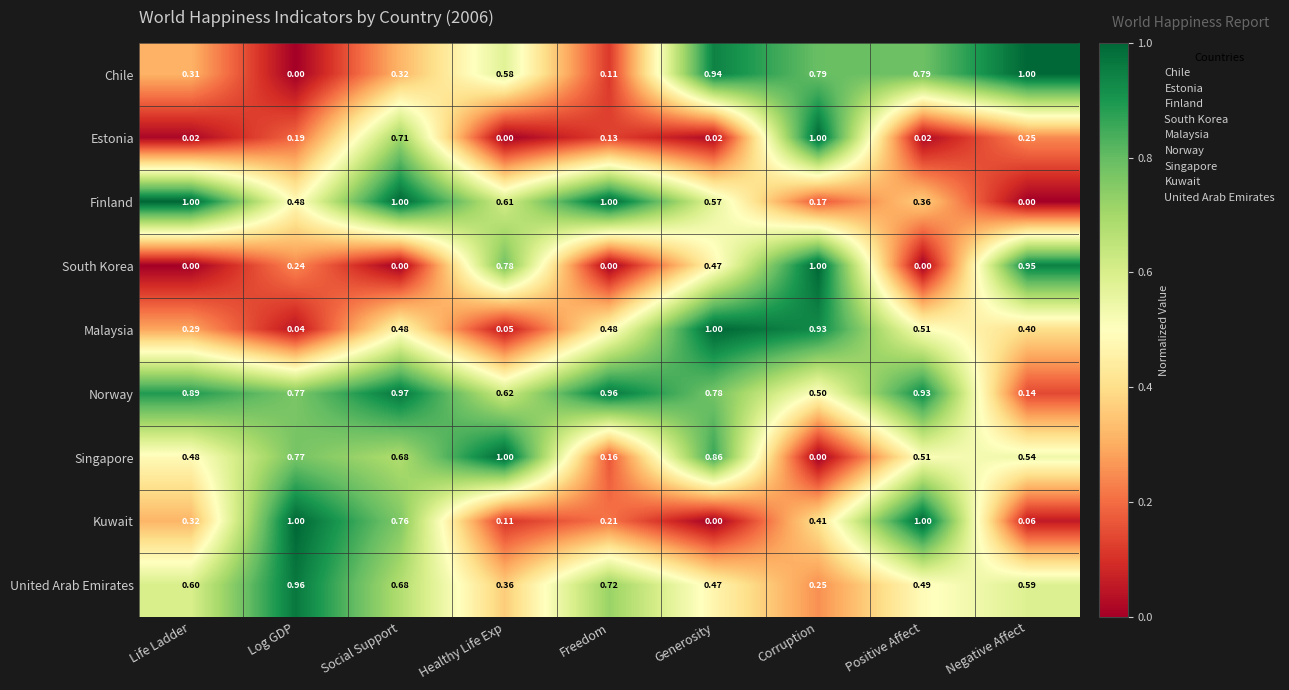

Between Positive Affect and Negative Affect, which series saw the biggest shift?

South Korea